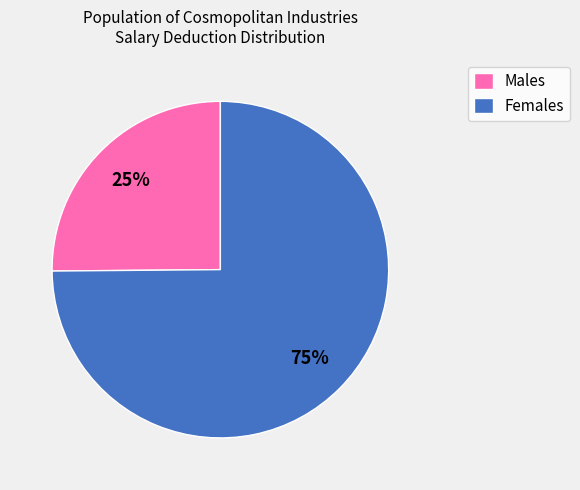

Do Males and Females together represent more than half of the pie?

Yes